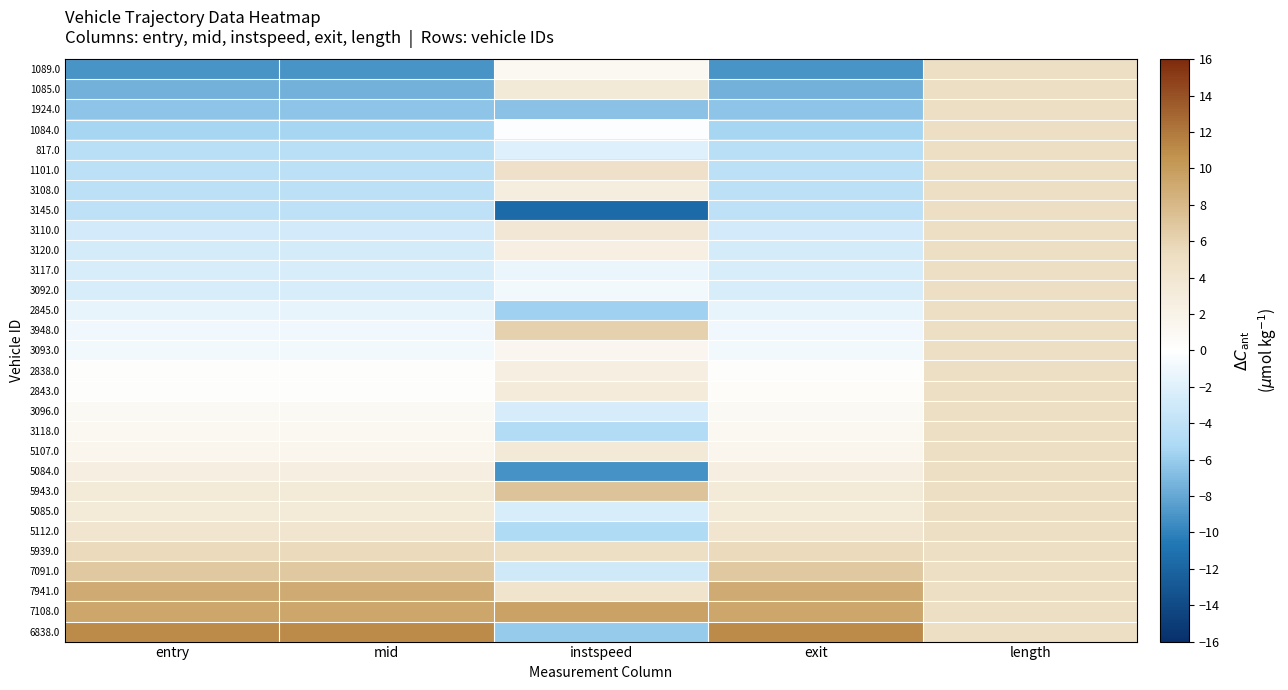

Reading left to right, what are all the values shown in this chart?

1089.0: entry=-9.0	mid=-9.0	instspeed=1.2	exit=-9.0	length=5.0
1085.0: entry=-7.5	mid=-7.5	instspeed=3.4	exit=-7.5	length=5.0
1924.0: entry=-6.5	mid=-6.5	instspeed=-6.6	exit=-6.5	length=5.0
1084.0: entry=-5.4	mid=-5.5	instspeed=-0.2	exit=-5.5	length=5.0
817.0: entry=-4.5	mid=-4.5	instspeed=-2.1	exit=-4.5	length=5.0
1101.0: entry=-4.2	mid=-4.2	instspeed=4.7	exit=-4.2	length=5.0
3108.0: entry=-4.2	mid=-4.2	instspeed=2.8	exit=-4.2	length=5.0
3145.0: entry=-4.1	mid=-4.1	instspeed=-11.5	exit=-4.0	length=5.0
3110.0: entry=-2.8	mid=-2.8	instspeed=3.7	exit=-2.8	length=5.0
3120.0: entry=-2.6	mid=-2.6	instspeed=2.5	exit=-2.7	length=5.0
3117.0: entry=-2.5	mid=-2.5	instspeed=-1.4	exit=-2.5	length=5.0
3092.0: entry=-2.4	mid=-2.4	instspeed=-0.8	exit=-2.4	length=5.0
2845.0: entry=-1.5	mid=-1.5	instspeed=-5.7	exit=-1.5	length=5.0
3948.0: entry=-0.9	mid=-0.9	instspeed=6.2	exit=-0.9	length=5.0
3093.0: entry=-0.8	mid=-0.8	instspeed=1.3	exit=-0.8	length=5.0
2838.0: entry=0.3	mid=0.3	instspeed=2.6	exit=0.3	length=5.0
2843.0: entry=0.3	mid=0.3	instspeed=3.2	exit=0.4	length=5.0
3096.0: entry=0.9	mid=0.9	instspeed=-2.5	exit=0.9	length=5.0
3118.0: entry=1.0	mid=1.0	instspeed=-4.8	exit=1.0	length=5.0
5107.0: entry=1.4	mid=1.4	instspeed=3.4	exit=1.4	length=5.0
5084.0: entry=2.6	mid=2.6	instspeed=-9.2	exit=2.6	length=5.0
5943.0: entry=3.3	mid=3.3	instspeed=7.2	exit=3.3	length=5.0
5085.0: entry=3.3	mid=3.3	instspeed=-2.4	exit=3.3	length=5.0
5112.0: entry=4.1	mid=4.1	instspeed=-4.9	exit=4.1	length=5.0
5939.0: entry=5.5	mid=5.5	instspeed=5.0	exit=5.5	length=5.0
7091.0: entry=6.8	mid=6.8	instspeed=-2.9	exit=6.8	length=5.0
7941.0: entry=8.9	mid=8.9	instspeed=4.4	exit=8.9	length=5.0
7108.0: entry=9.3	mid=9.3	instspeed=9.6	exit=9.3	length=5.0
6838.0: entry=11.0	mid=11.0	instspeed=-6.0	exit=11.0	length=5.0